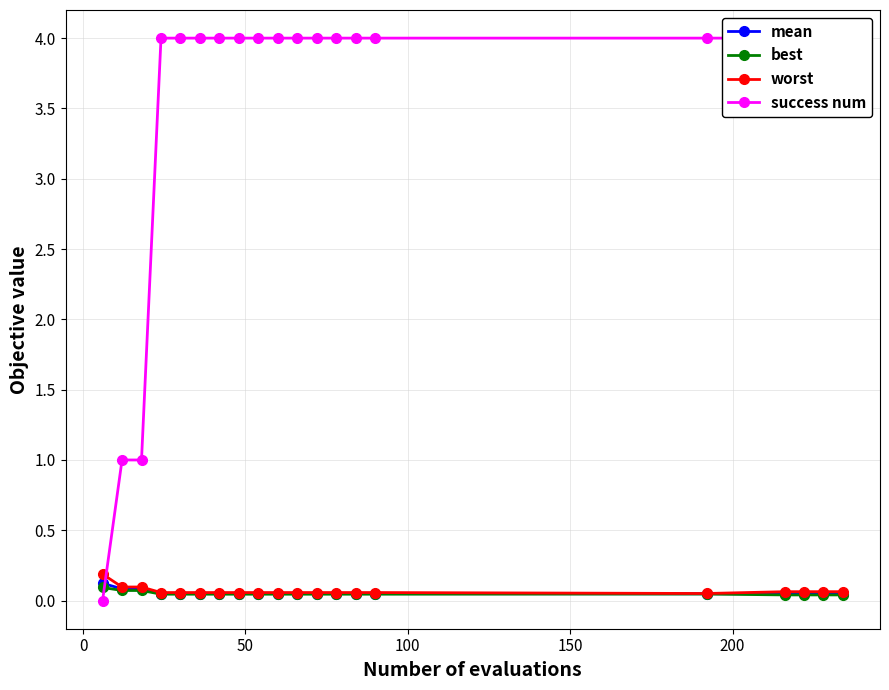

The value of mean at 7 is 0.1. True or false?

False